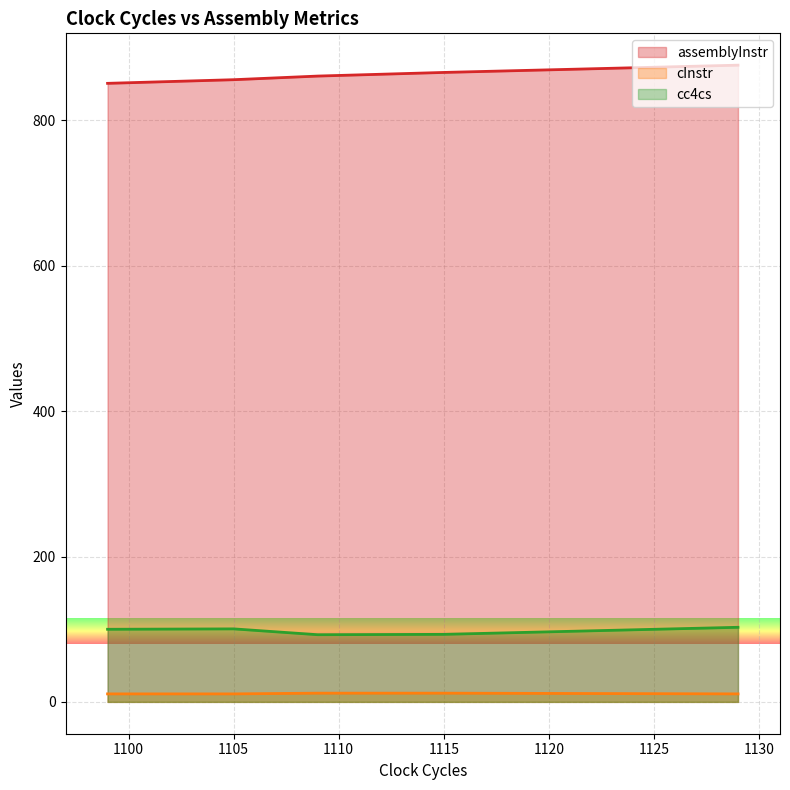

What is the spread (max minus min) of values at 1109?

849.0